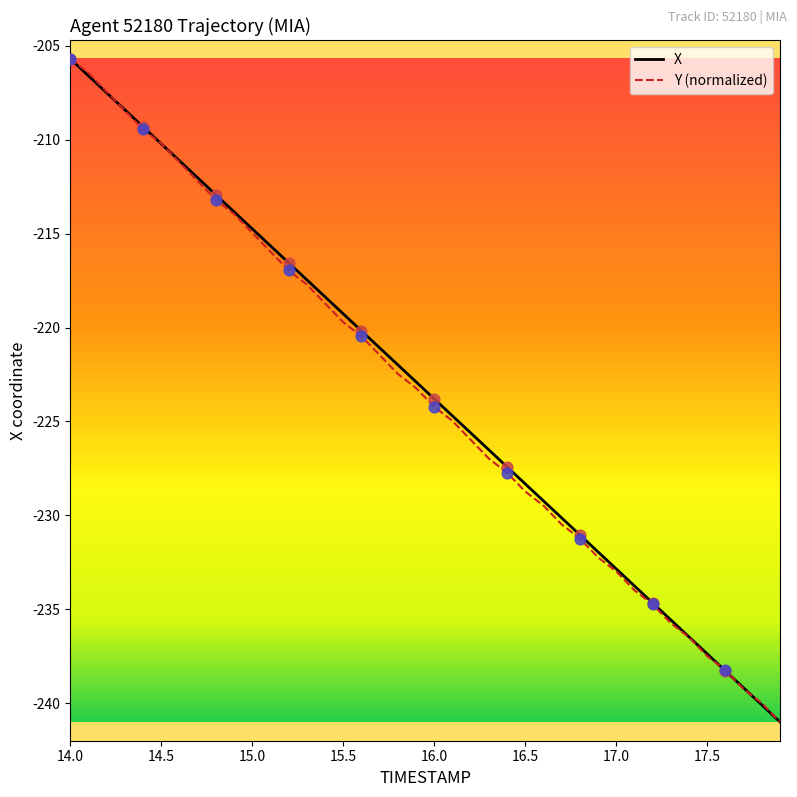

What is the lowest value of the X series?

-241.0